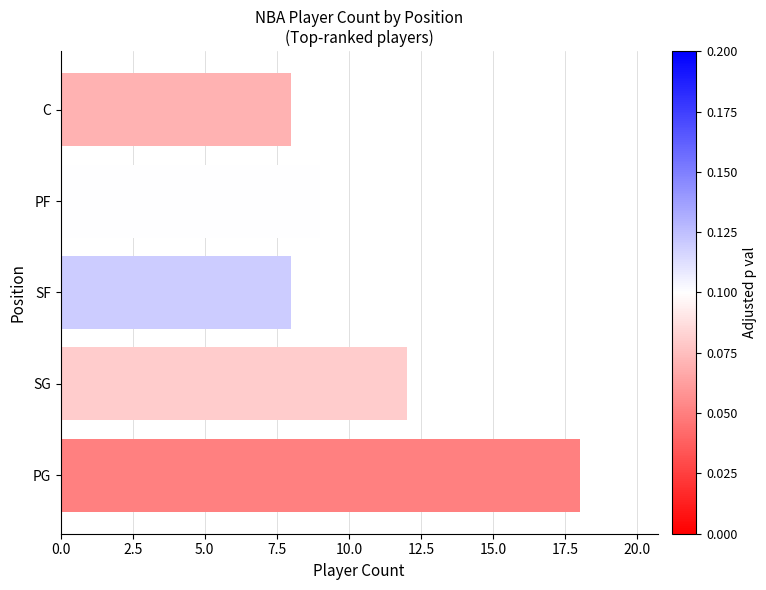

Which label corresponds to the largest value in the chart?

PG